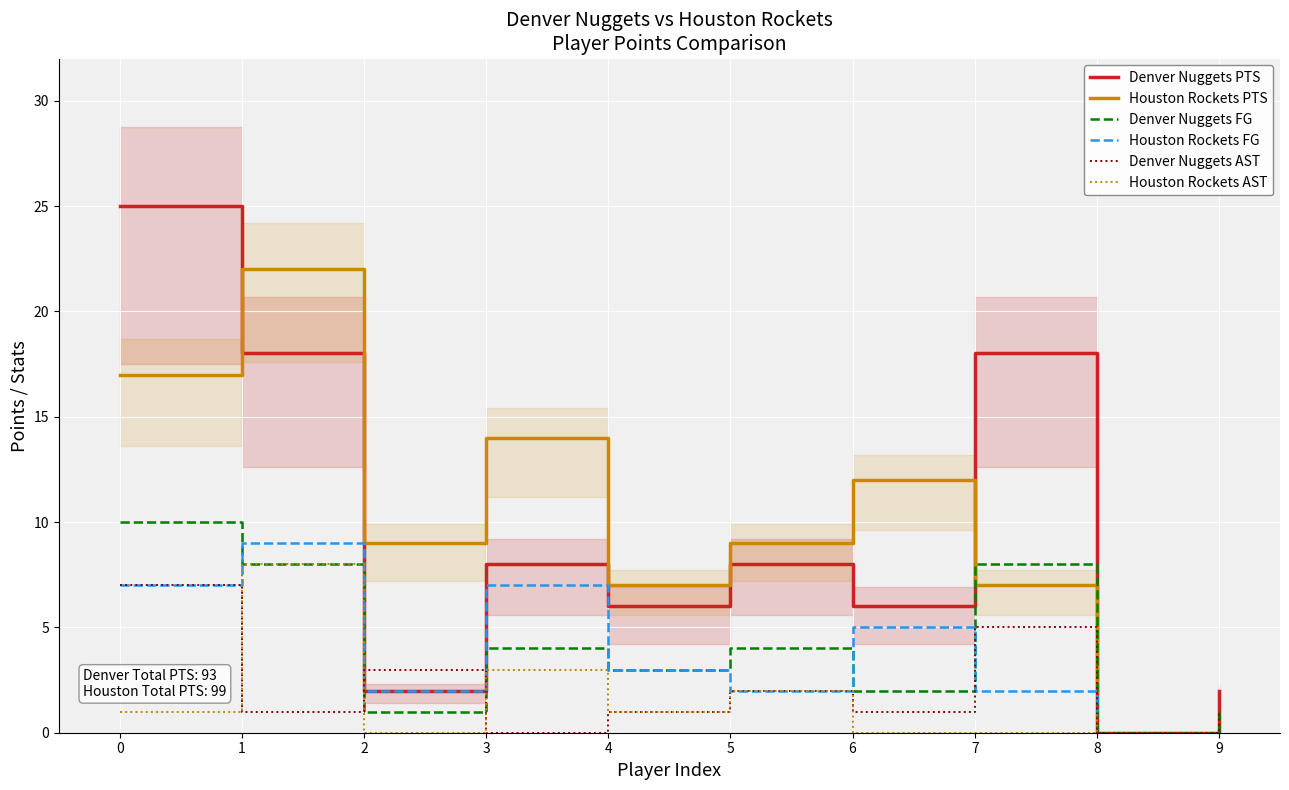

What is the sum of the values at 1 and 8?

18